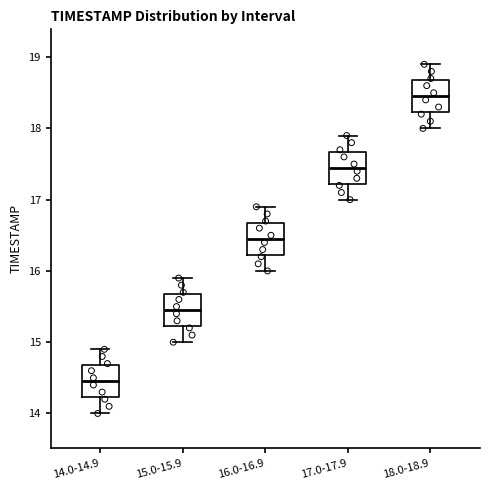

Reading left to right, transcribe this box plot: for each box, give where its median line is, the range the box spans, and where its two whiskers end, as read against the y-axis. The values are not printed on the chart, so give them approximately, as read against the axis.

14.0-14.9: median 14.5, box 14.2 to 14.7, whiskers 14.0 to 14.9
15.0-15.9: median 15.5, box 15.2 to 15.7, whiskers 15.0 to 15.9
16.0-16.9: median 16.5, box 16.2 to 16.7, whiskers 16.0 to 16.9
17.0-17.9: median 17.5, box 17.2 to 17.7, whiskers 17.0 to 17.9
18.0-18.9: median 18.5, box 18.2 to 18.7, whiskers 18.0 to 18.9